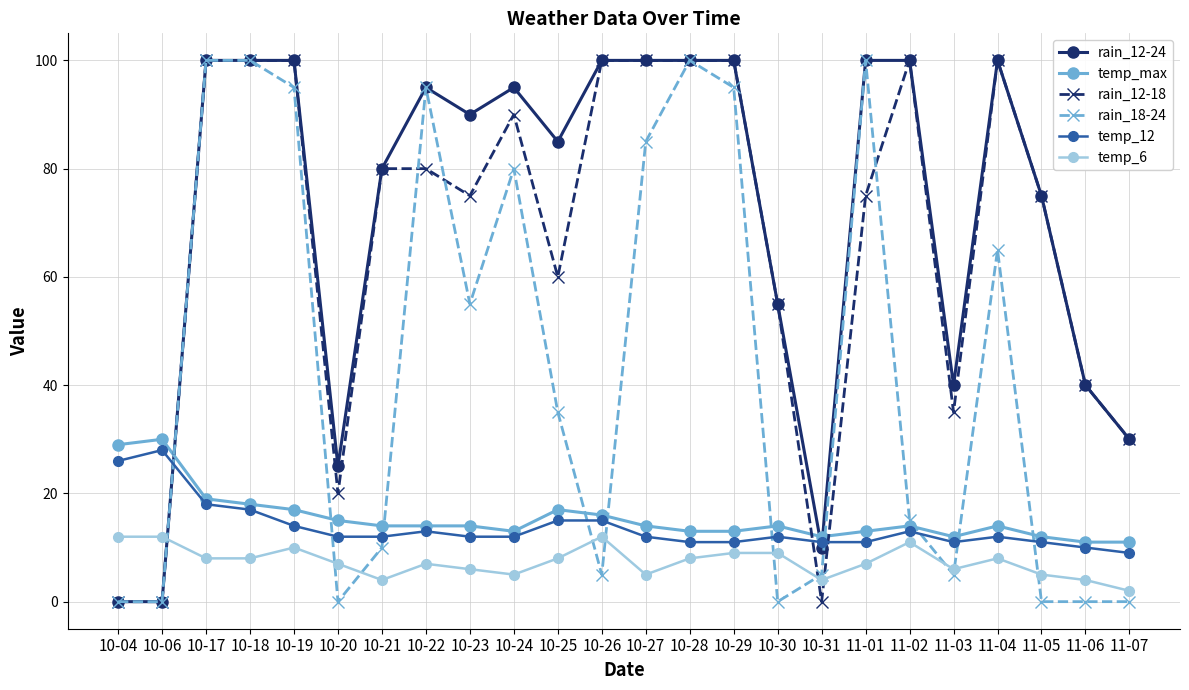

What is the label of the 5th point from the right?

11-03